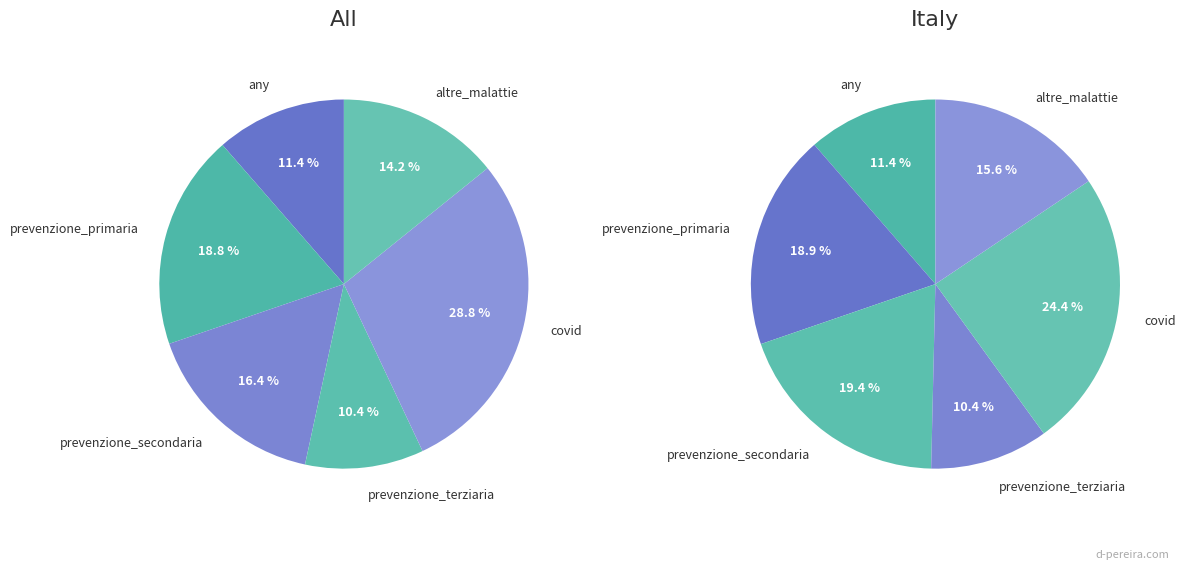

Count the number of slices in the pie.

6